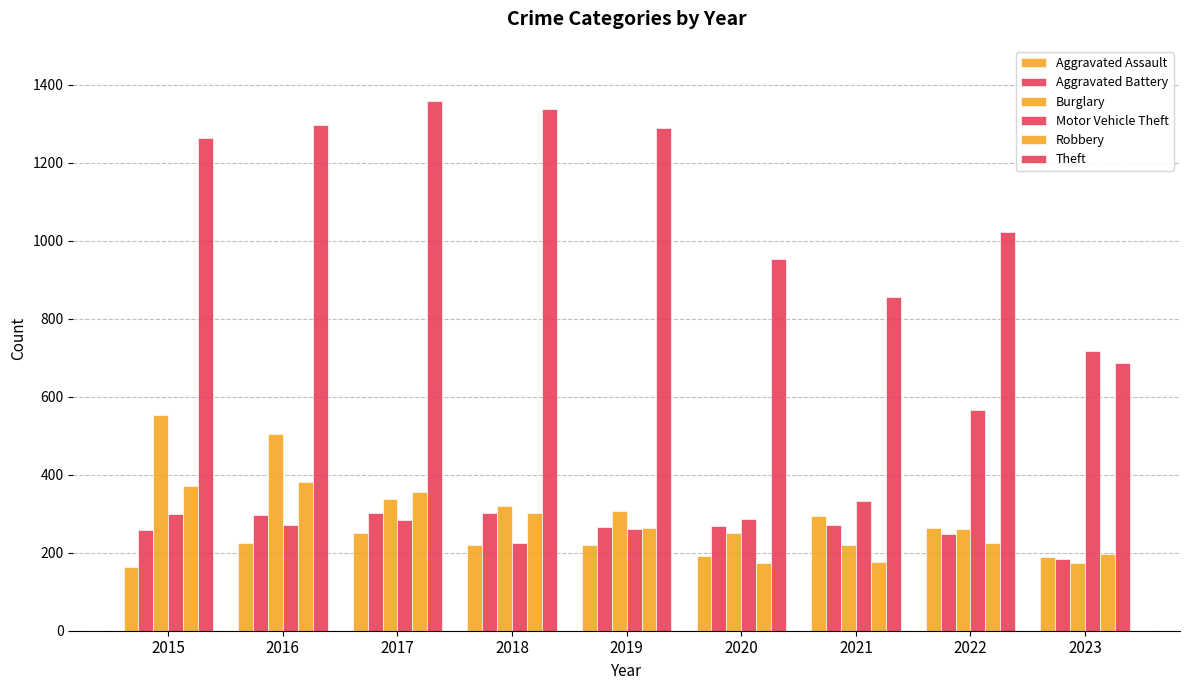

Reading left to right, extract all data points from this chart.

Aggravated Assault: 164	225	251	220	220	192	295	264	190
Aggravated Battery: 259	298	303	302	267	268	270	248	185
Burglary: 552	505	339	319	308	250	220	261	173
Motor Vehicle Theft: 299	272	285	225	262	287	332	567	717
Robbery: 372	381	356	302	263	174	175	226	198
Theft: 1263	1297	1359	1337	1288	954	856	1023	686